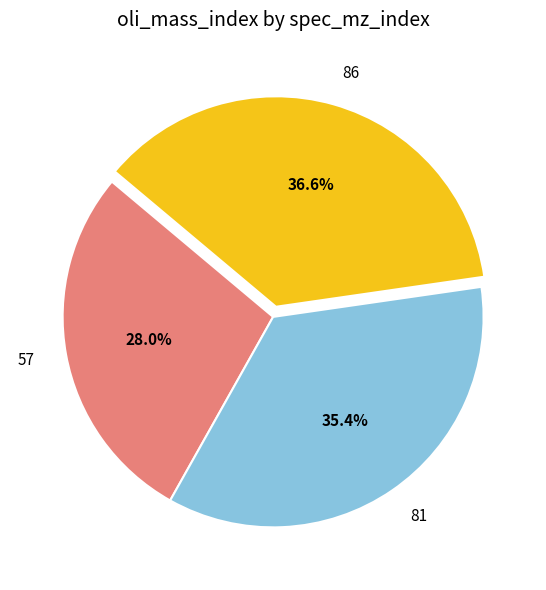

Does 86 represent more than half of the total?

No